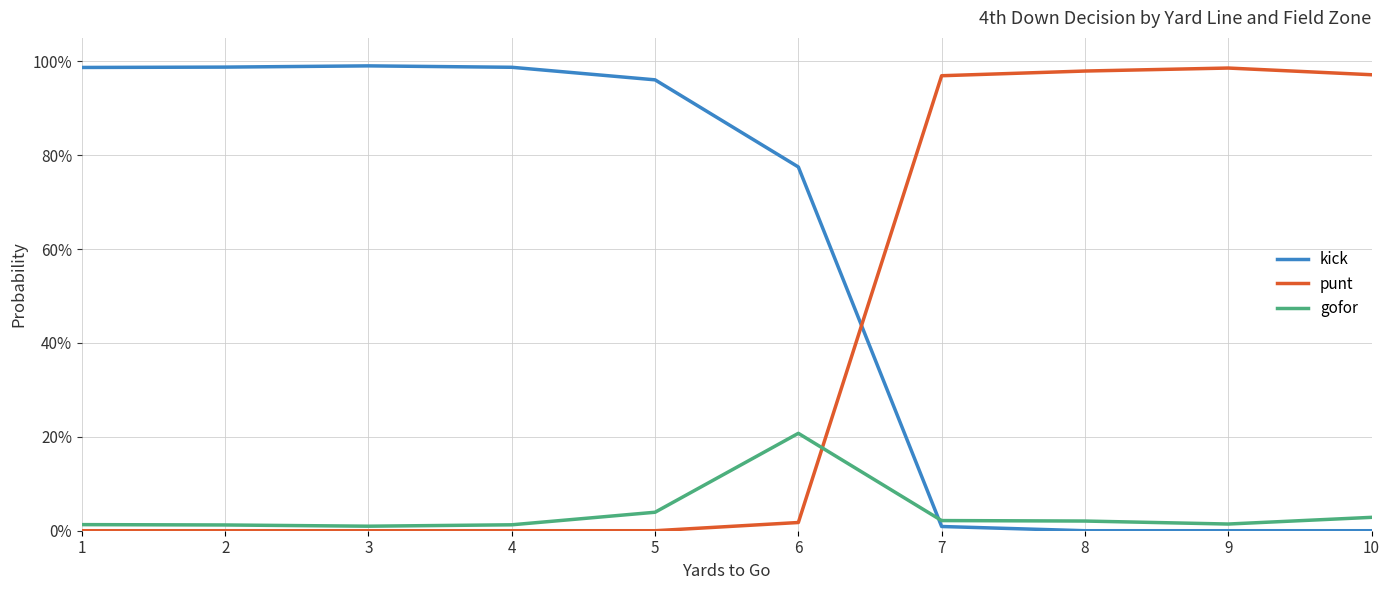

List the series in order of their peak value, lowest first.

gofor, punt, kick